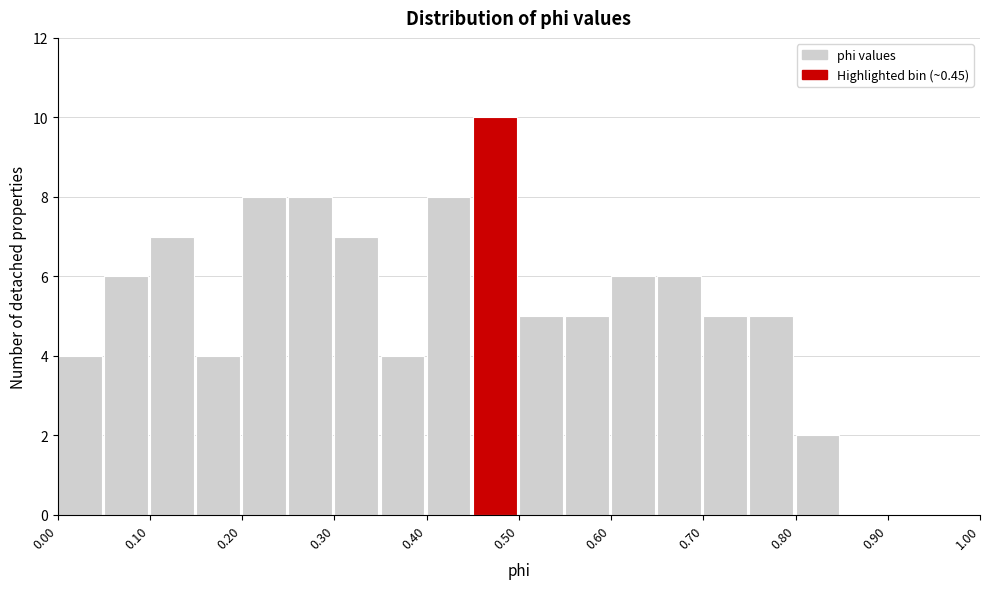

Reading left to right, list every bar in this chart as the range it spans on the x-axis followed by its height. The values are not printed on the chart, so give them approximately, as read against the axis.

0.00 to 0.05: 4
0.05 to 0.10: 6
0.10 to 0.15: 7
0.15 to 0.20: 4
0.20 to 0.25: 8
0.25 to 0.30: 8
0.30 to 0.35: 7
0.35 to 0.40: 4
0.40 to 0.45: 8
0.45 to 0.50: 10
0.50 to 0.55: 5
0.55 to 0.60: 5
0.60 to 0.65: 6
0.65 to 0.70: 6
0.70 to 0.75: 5
0.75 to 0.80: 5
0.80 to 0.85: 2
0.85 to 0.90: 0
0.90 to 0.95: 0
0.95 to 1.00: 0